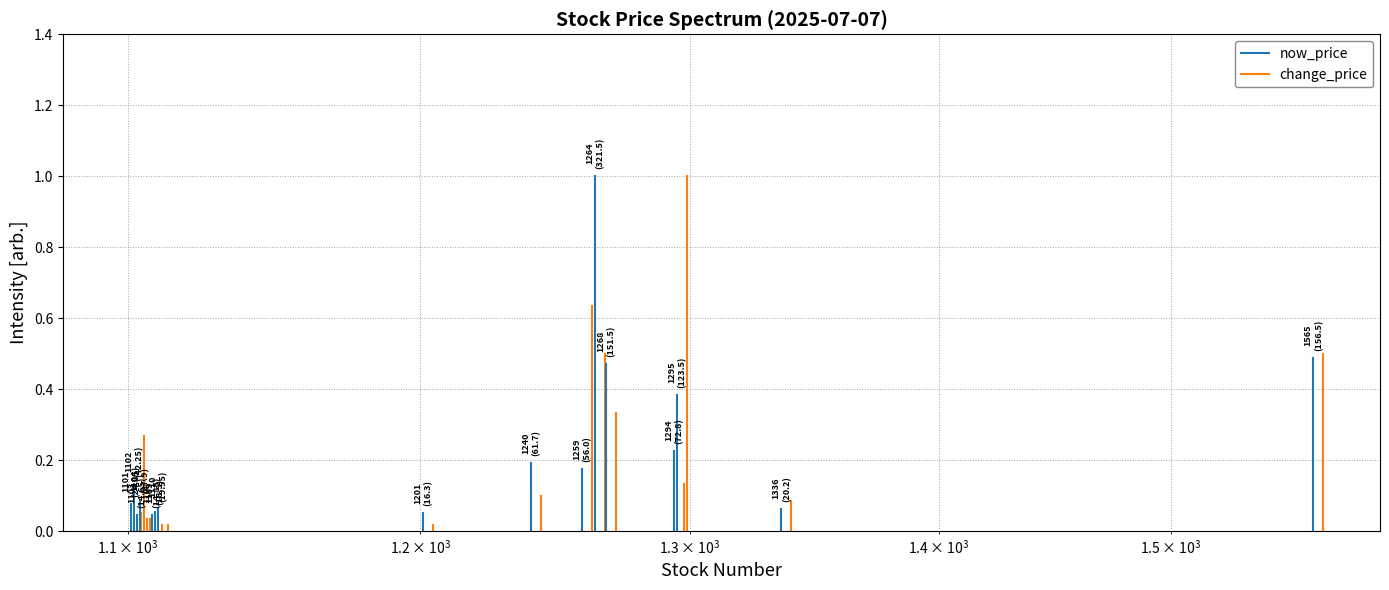

The change_price series shows 0.0 at 1000. True or false?

False